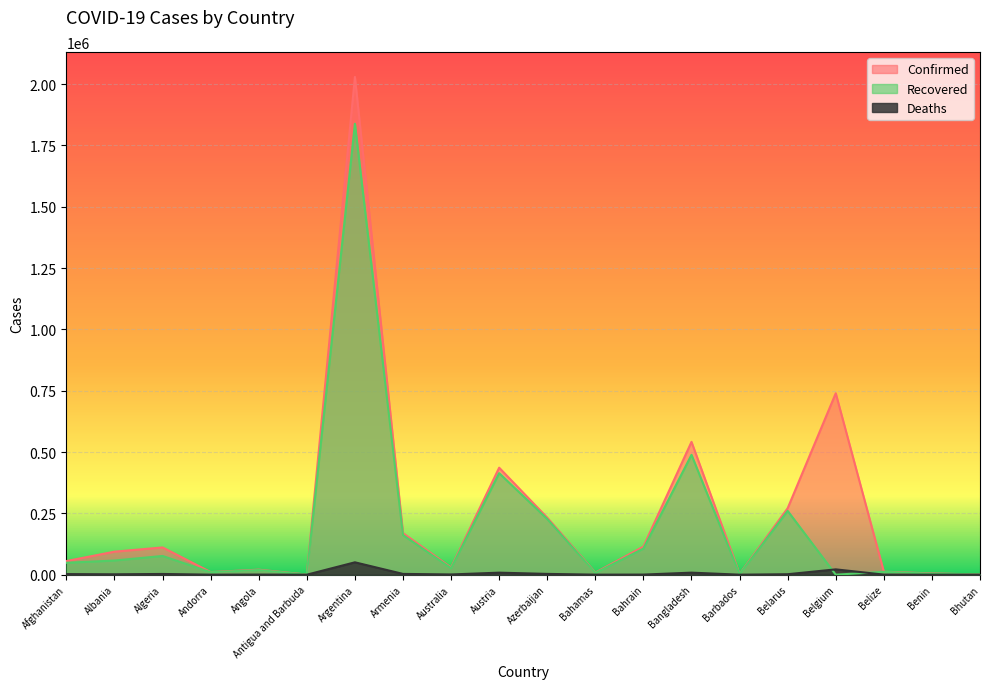

What value does the Deaths series have at Andorra, to the nearest 100?

100